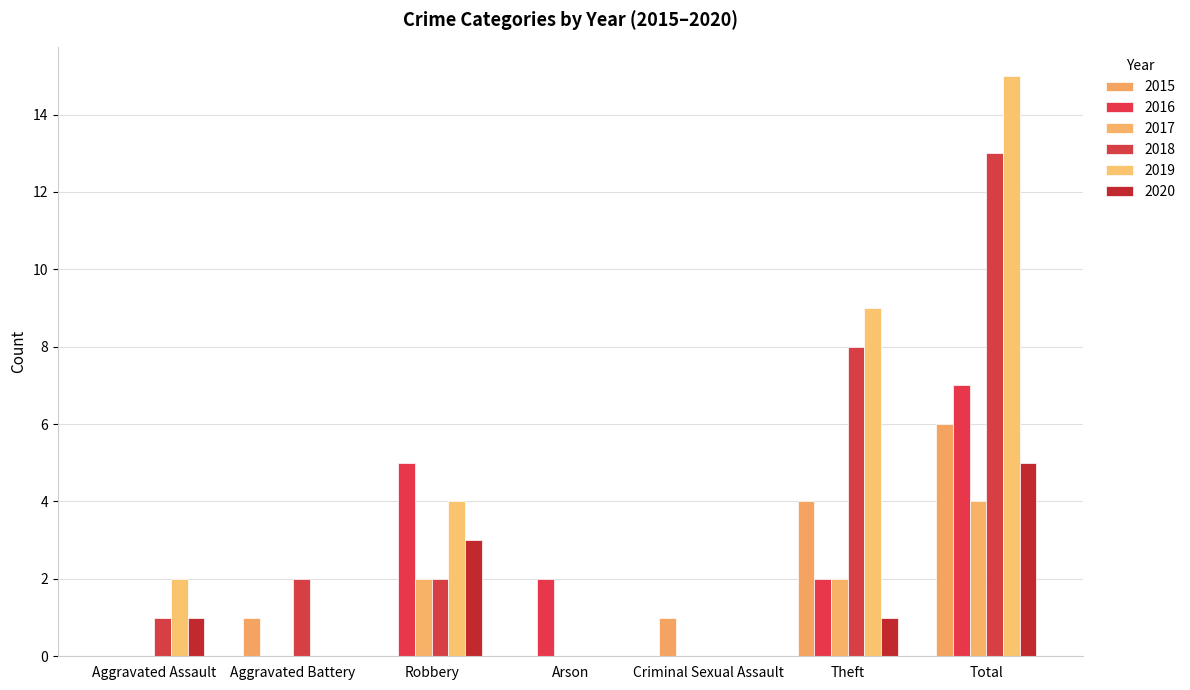

What is the difference between the second highest and minimum values in the 2018 series?

8